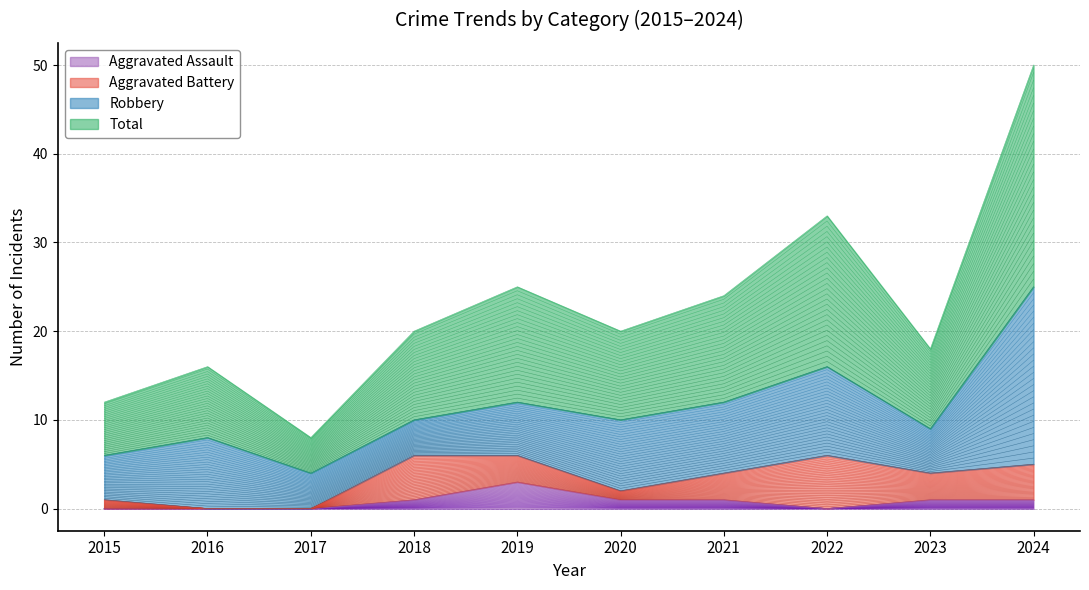

Where is the first local maximum for Total?

2016